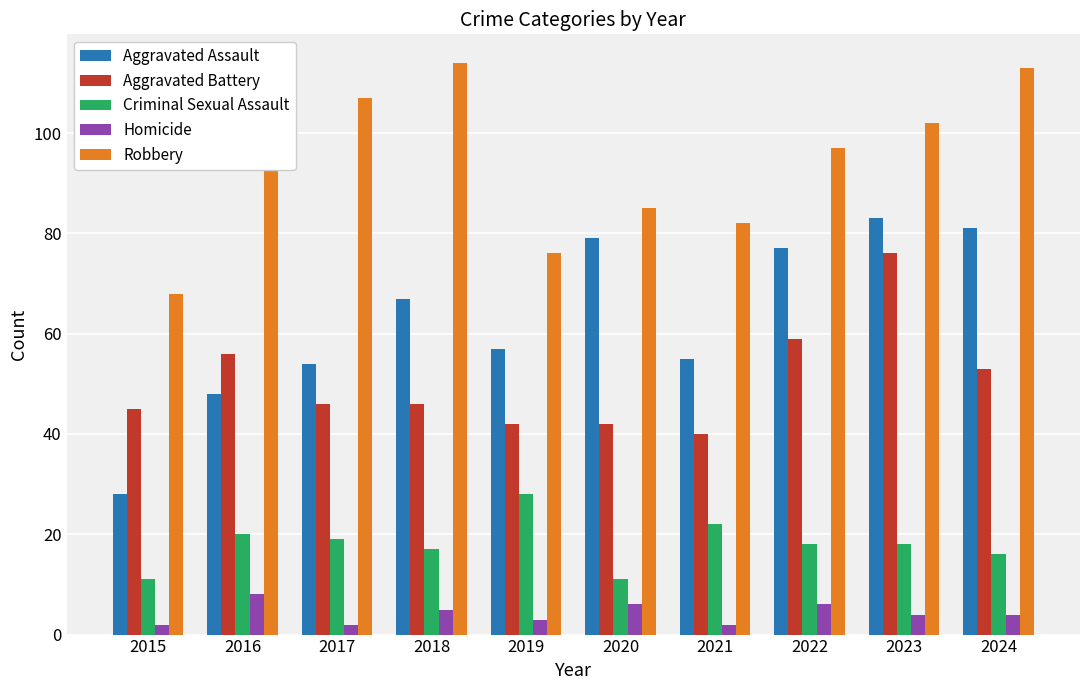

What is the lowest value of the Aggravated Battery series?

40